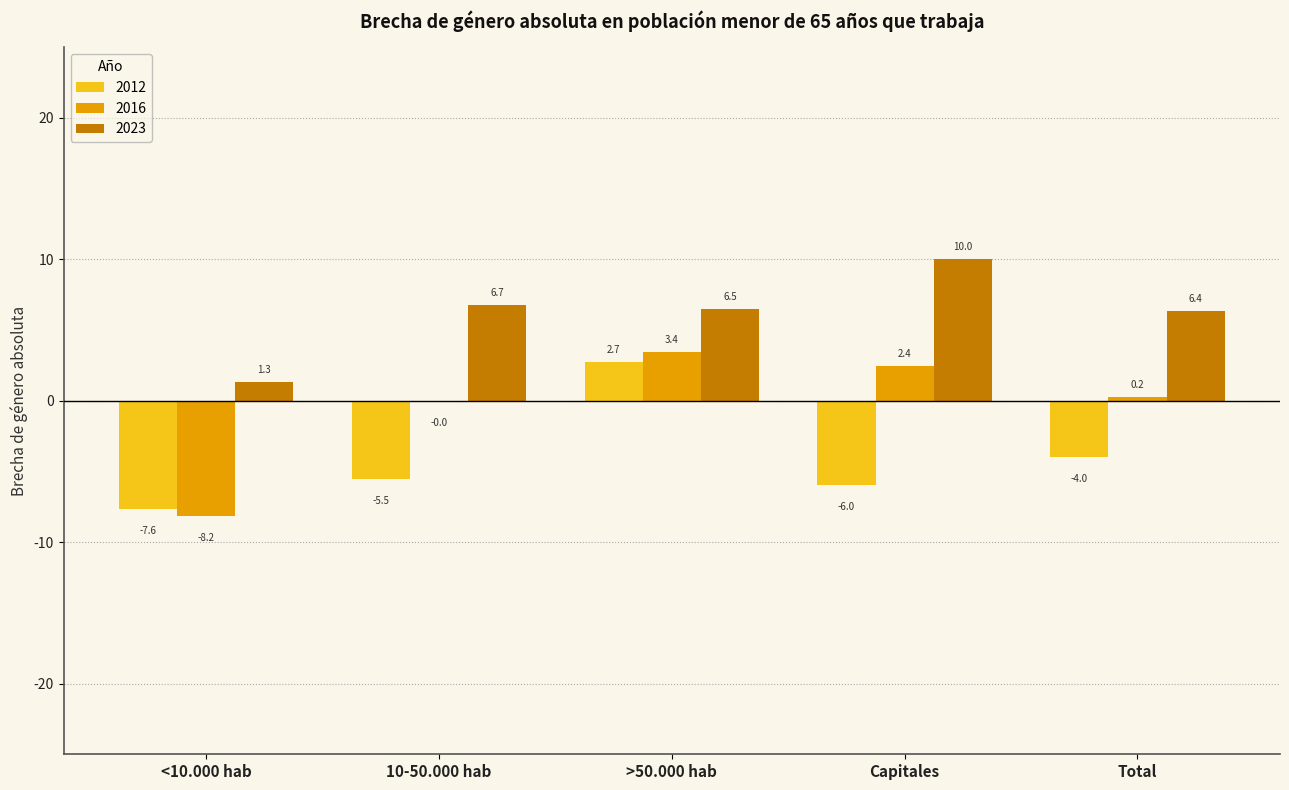

Which category has the highest value across all series?

Capitales